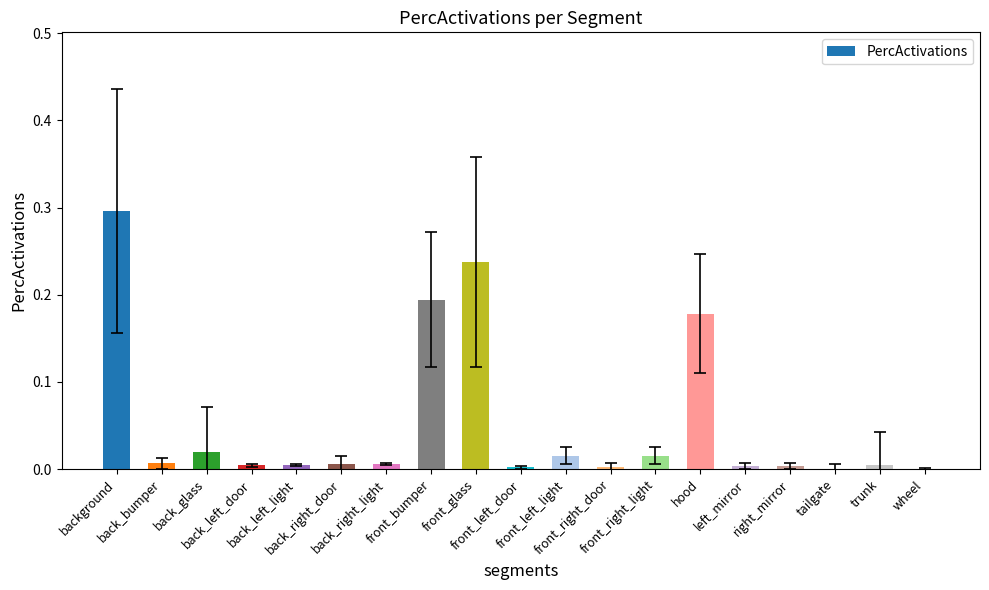

What is the sum of all values?

1.0